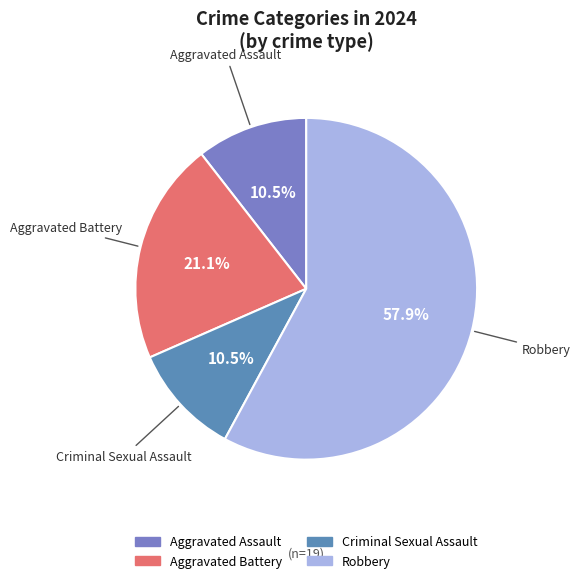

To the nearest percent, what is the average slice percentage?

25%